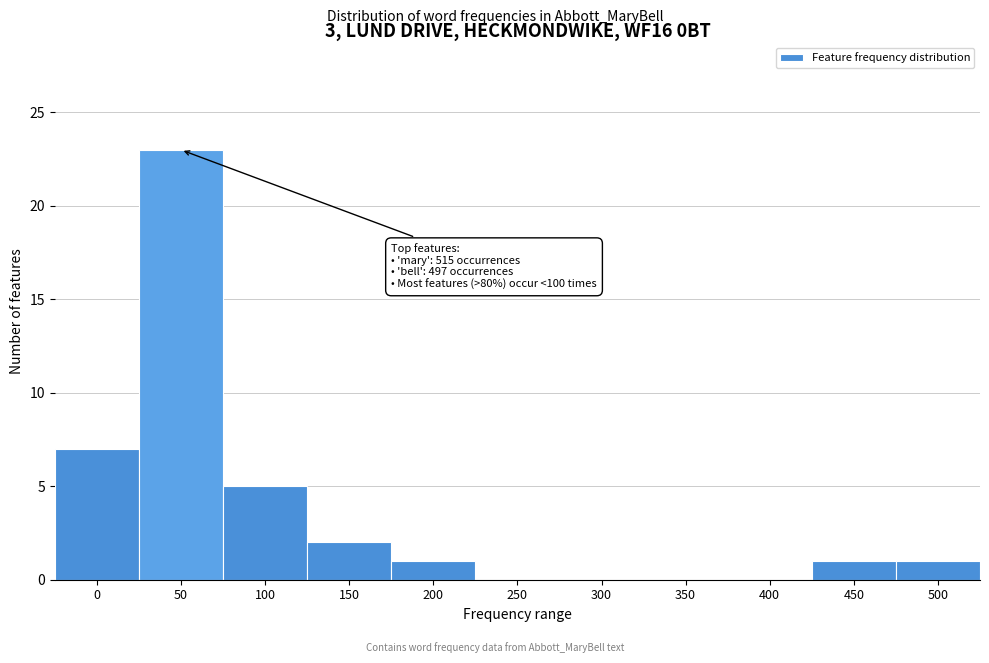

Reading left to right, transcribe all the data shown in this chart.

0=7	50=23	100=5	150=2	200=1	250=0	300=0	350=0	400=0	450=1	500=1